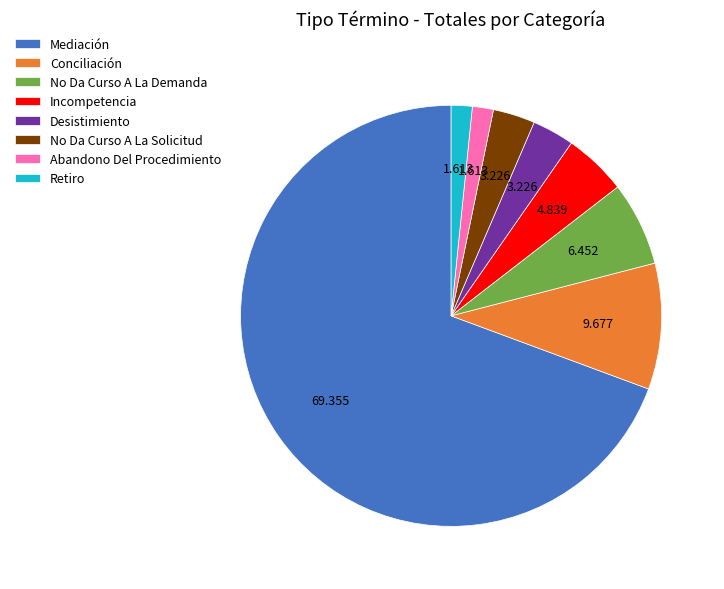

True or false: Retiro accounts for 2% of the total.

True